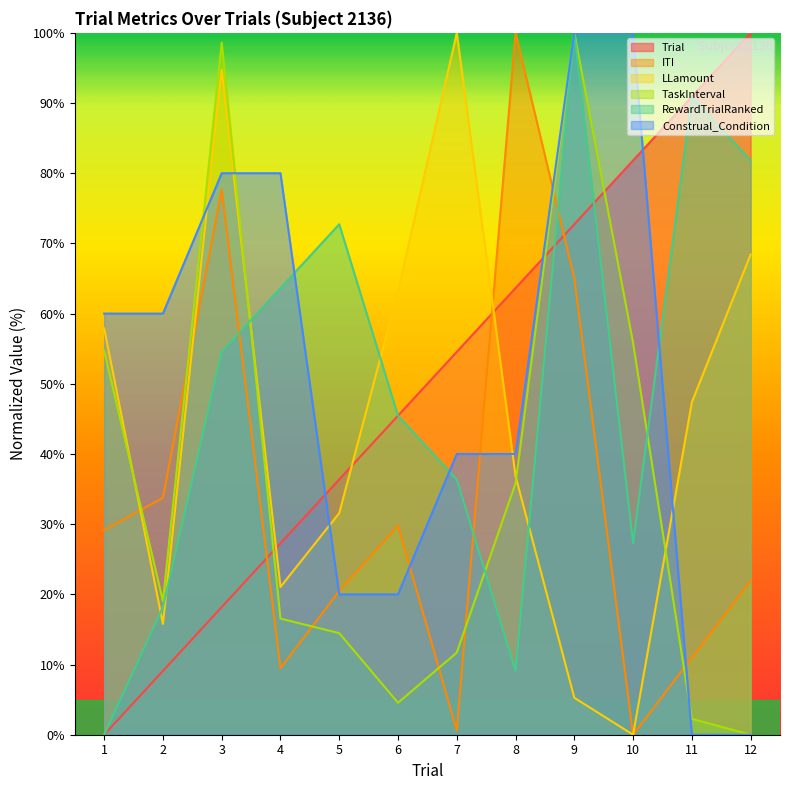

What is the approximate value of ITI at 2?

33.8